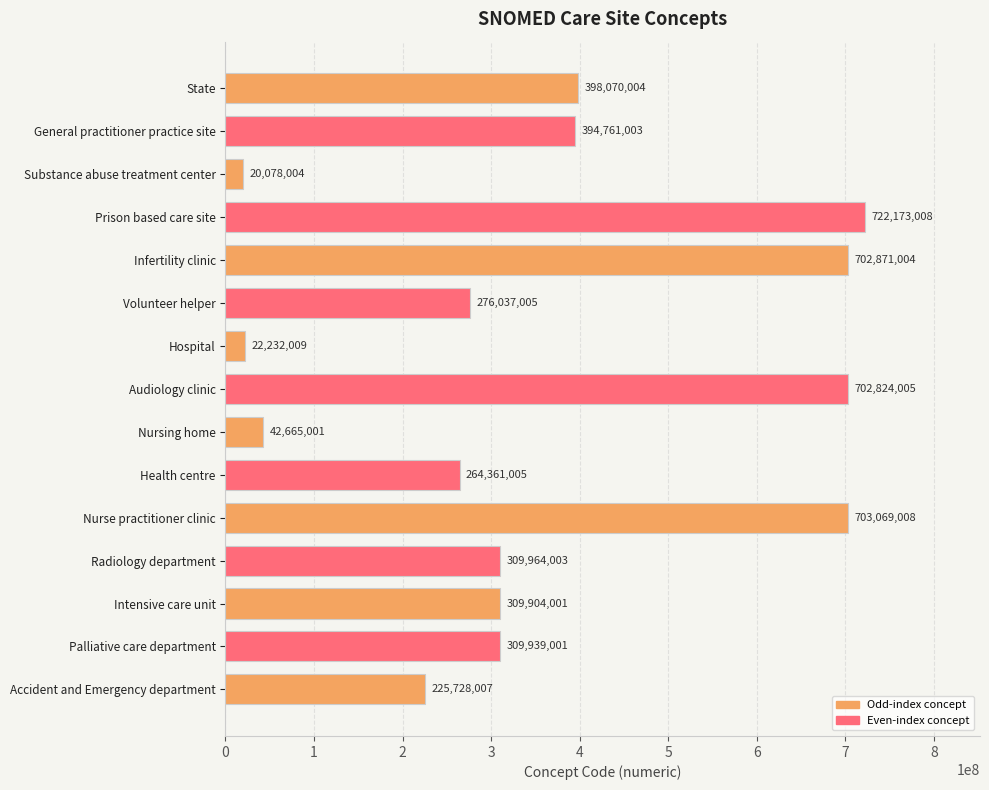

What position from the bottom is Nursing home?

7